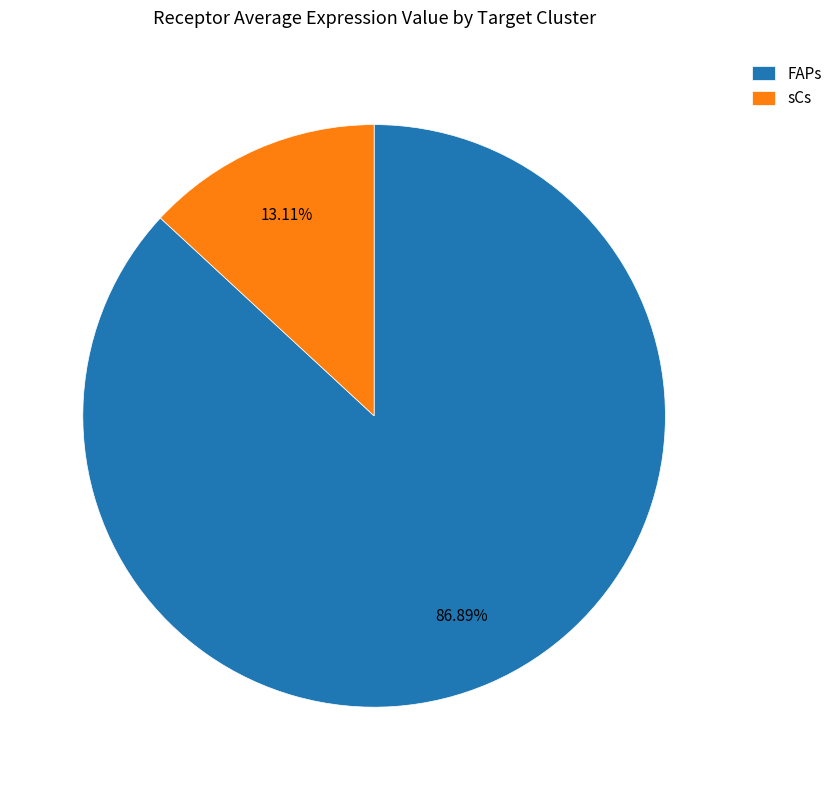

Is there any slice that represents more than half of the pie?

Yes